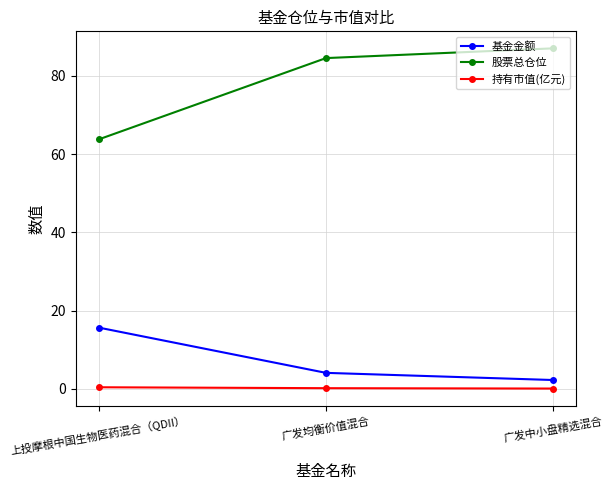

True or false: 股票总仓位 has a value of 84.5 at 广发均衡价值混合.

True